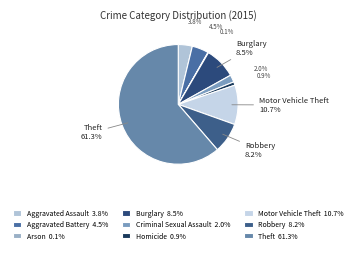

Do Criminal Sexual Assault and Robbery together represent more than half of the pie?

No